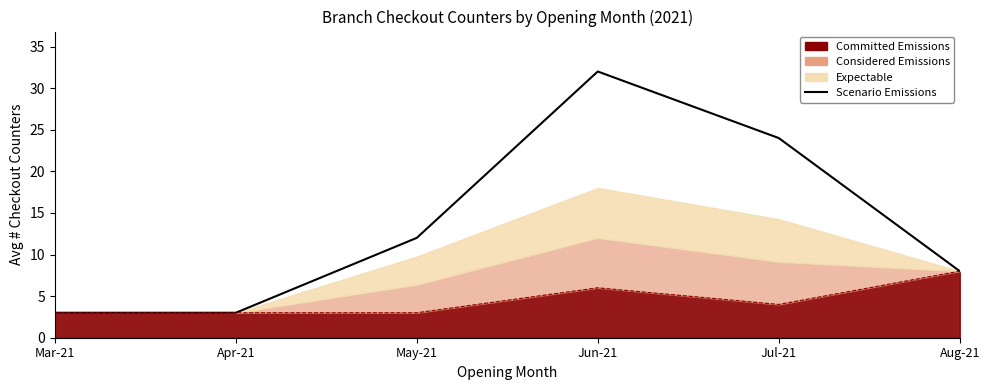

What value does the data have at Mar-21?

3